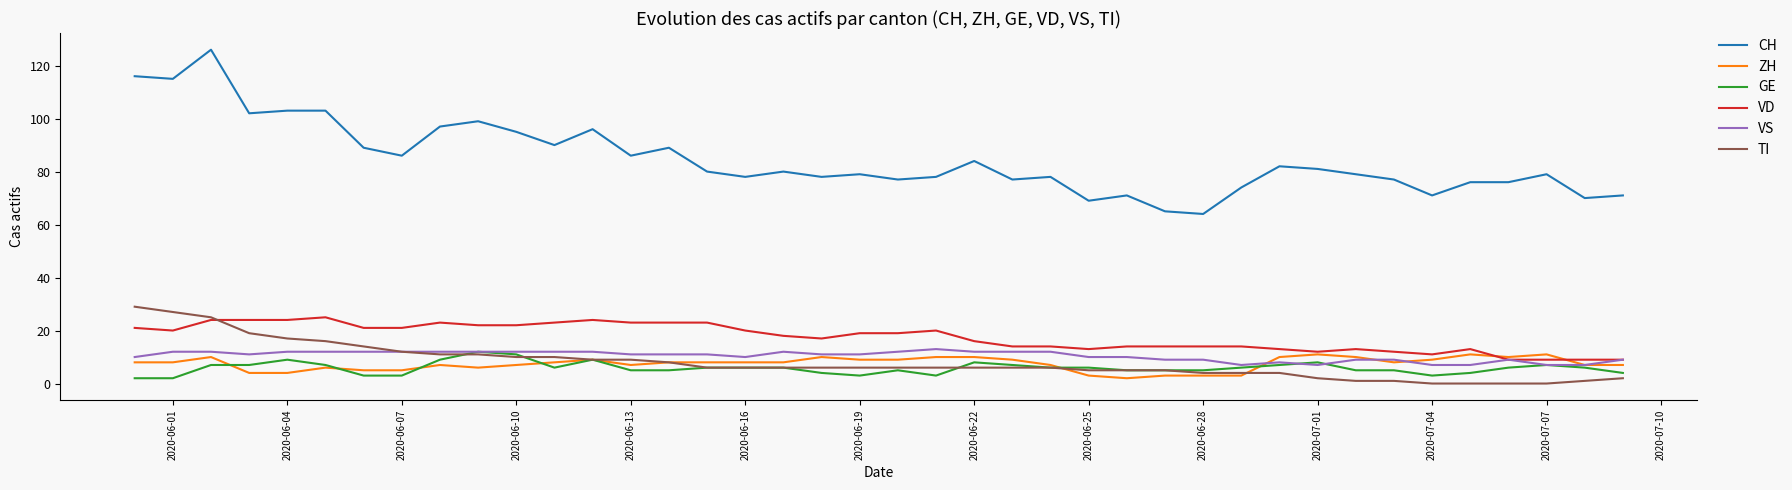

Reading left to right, extract all data points from this chart.

CH: 116	115	126	102	103	103	89	86	97	99	95	90	96	86	89	80	78	80	78	79	77	78	84	77	78	69	71	65	64	74	82	81	79	77	71	76	76	79	70	71
ZH: 8	8	10	4	4	6	5	5	7	6	7	8	9	7	8	8	8	8	10	9	9	10	10	9	7	3	2	3	3	3	10	11	10	8	9	11	10	11	7	7
GE: 2	2	7	7	9	7	3	3	9	12	11	6	9	5	5	6	6	6	4	3	5	3	8	7	6	6	5	5	5	6	7	8	5	5	3	4	6	7	6	4
VD: 21	20	24	24	24	25	21	21	23	22	22	23	24	23	23	23	20	18	17	19	19	20	16	14	14	13	14	14	14	14	13	12	13	12	11	13	9	9	9	9
VS: 10	12	12	11	12	12	12	12	12	12	12	12	12	11	11	11	10	12	11	11	12	13	12	12	12	10	10	9	9	7	8	7	9	9	7	7	9	7	7	9
TI: 29	27	25	19	17	16	14	12	11	11	10	10	9	9	8	6	6	6	6	6	6	6	6	6	6	5	5	5	4	4	4	2	1	1	0	0	0	0	1	2